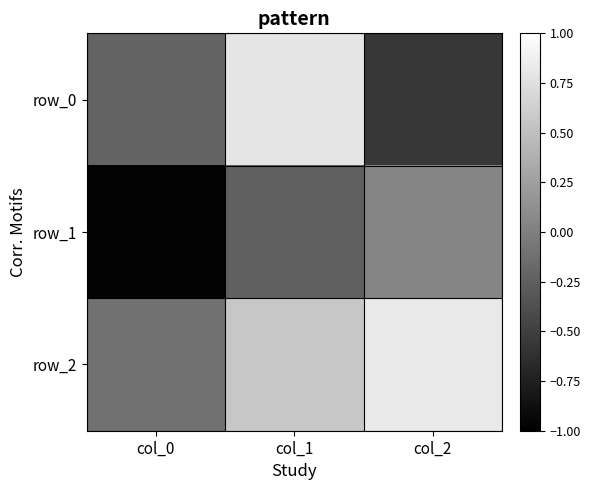

Count the number of data series in this chart.

3